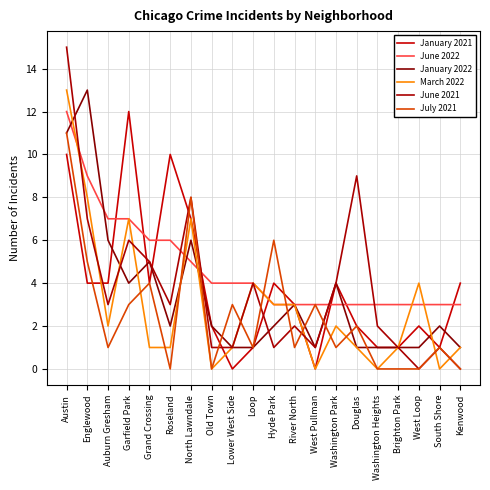

What is the difference between the highest and lowest values at Roseland?

10